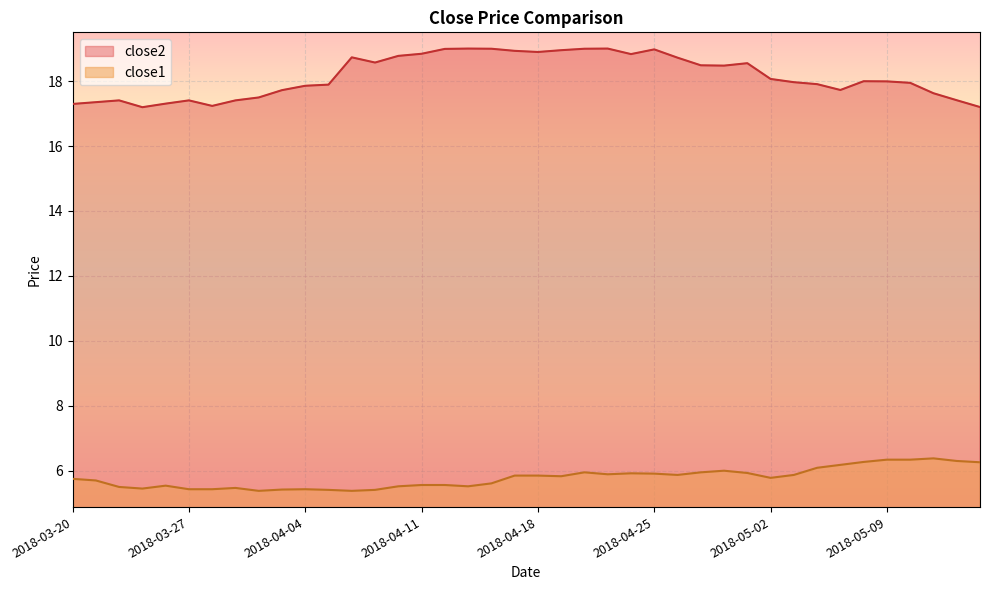

Where is the first local minimum for close2?

2018-03-23